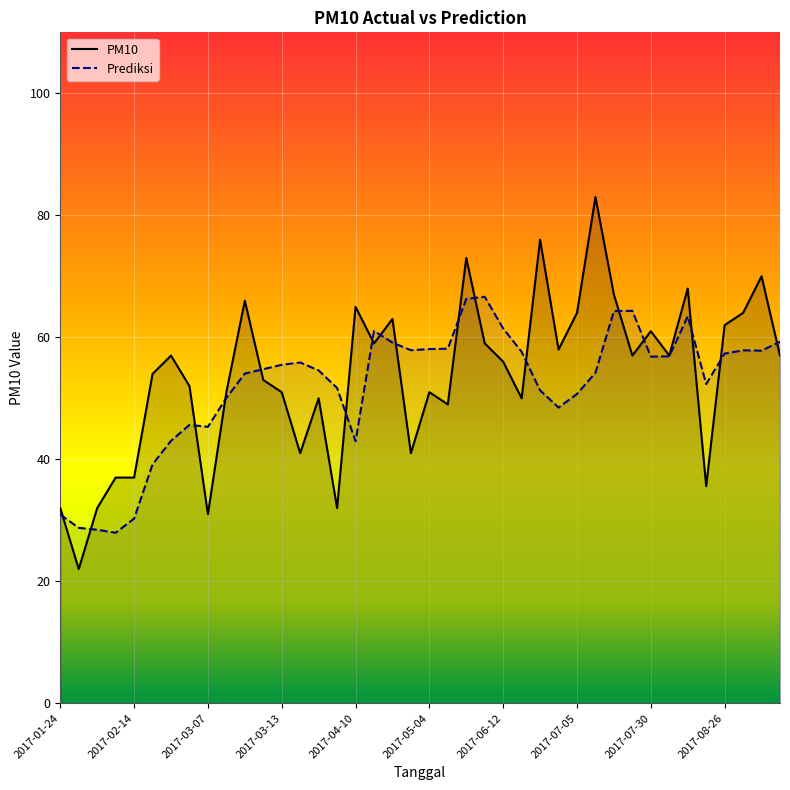

List the series in order of their peak value, lowest first.

Prediksi, PM10